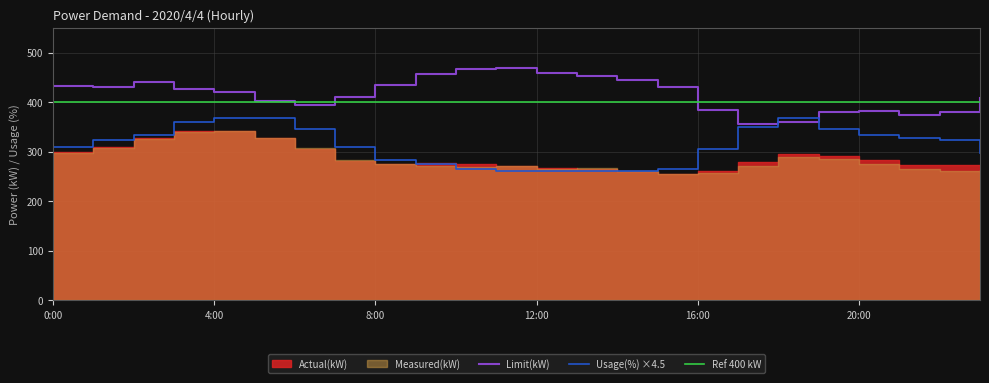

What is the highest value of the Usage(%) ×4.5 series?

369.0